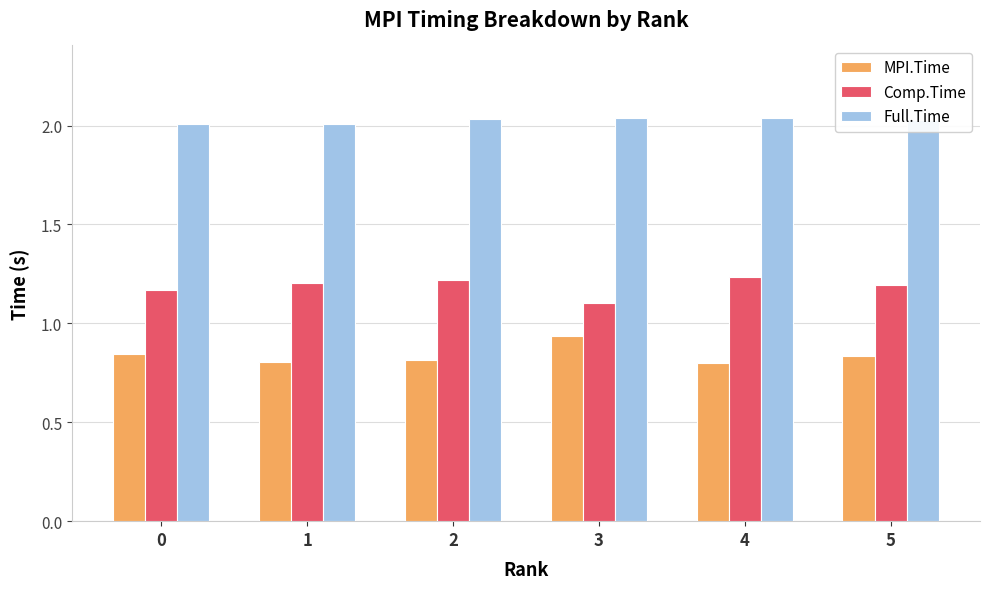

The value of MPI.Time at 5 is 0.8. True or false?

True